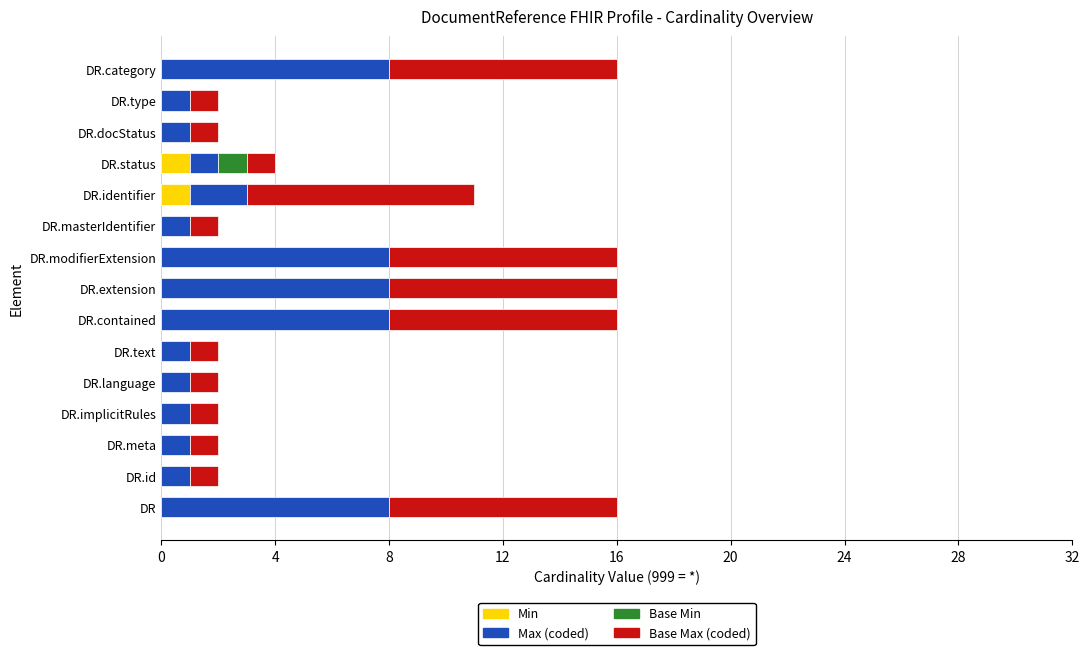

What is the total value across all series at DR.contained?

16